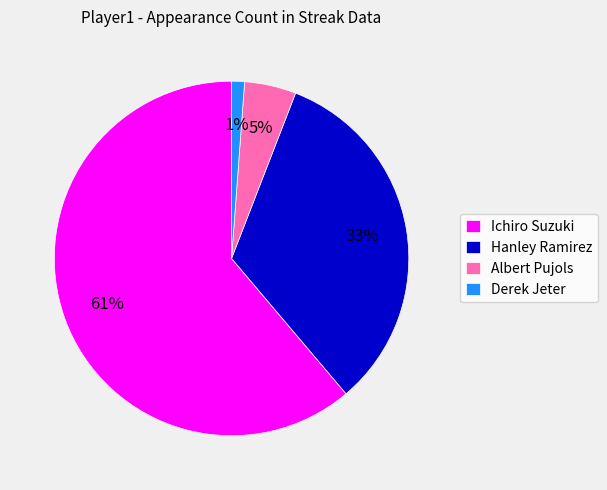

Which slice is the largest?

Ichiro Suzuki